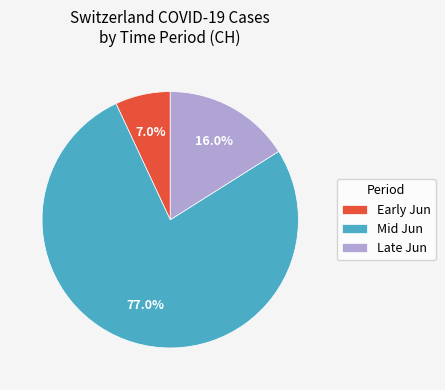

Between Late Jun and Mid Jun, which is larger?

Mid Jun